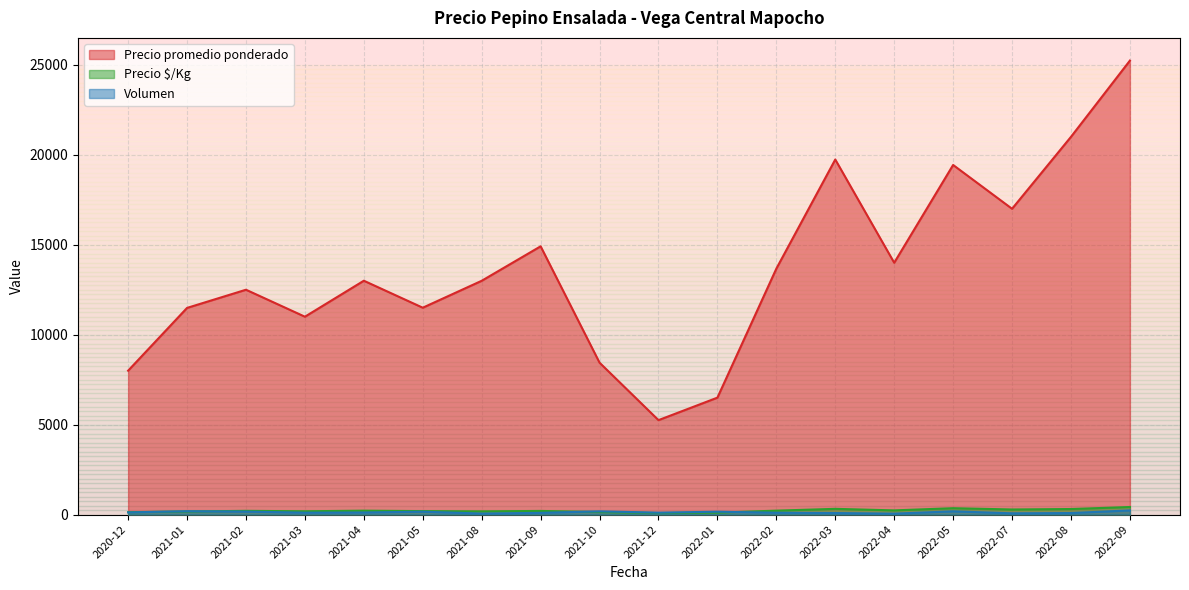

At which category is the sum across all series the highest?

2022-09